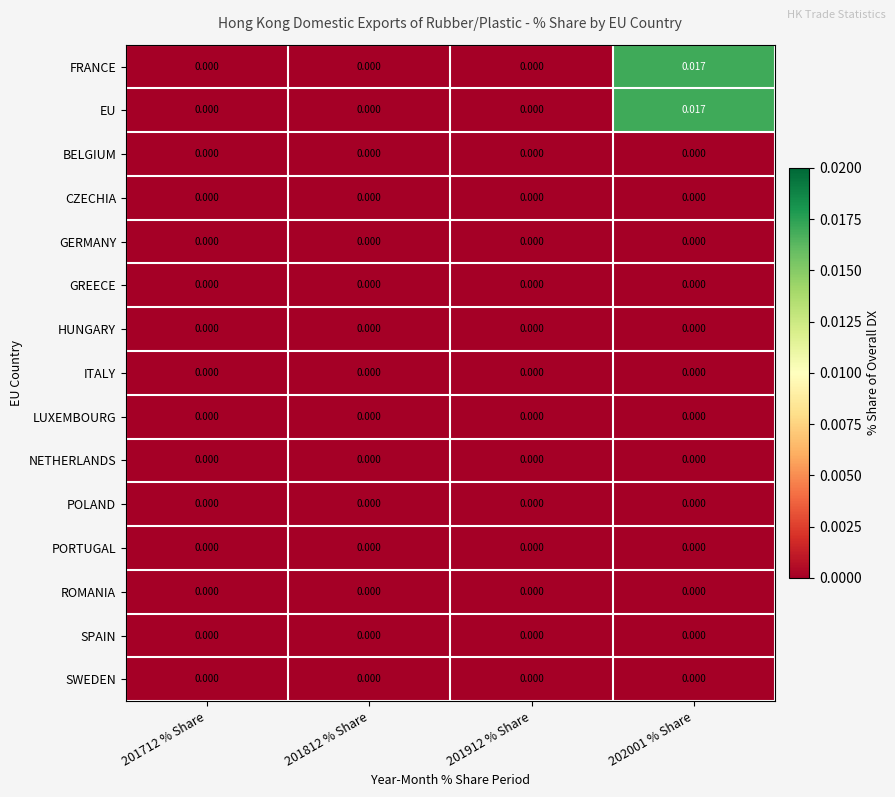

At which category is the sum across all series the highest?

202001 % Share